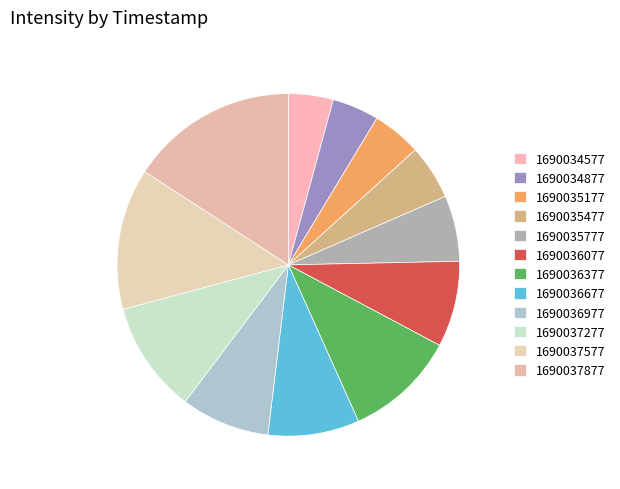

To the nearest percent, what percentage of the pie is 1690034577?

4%